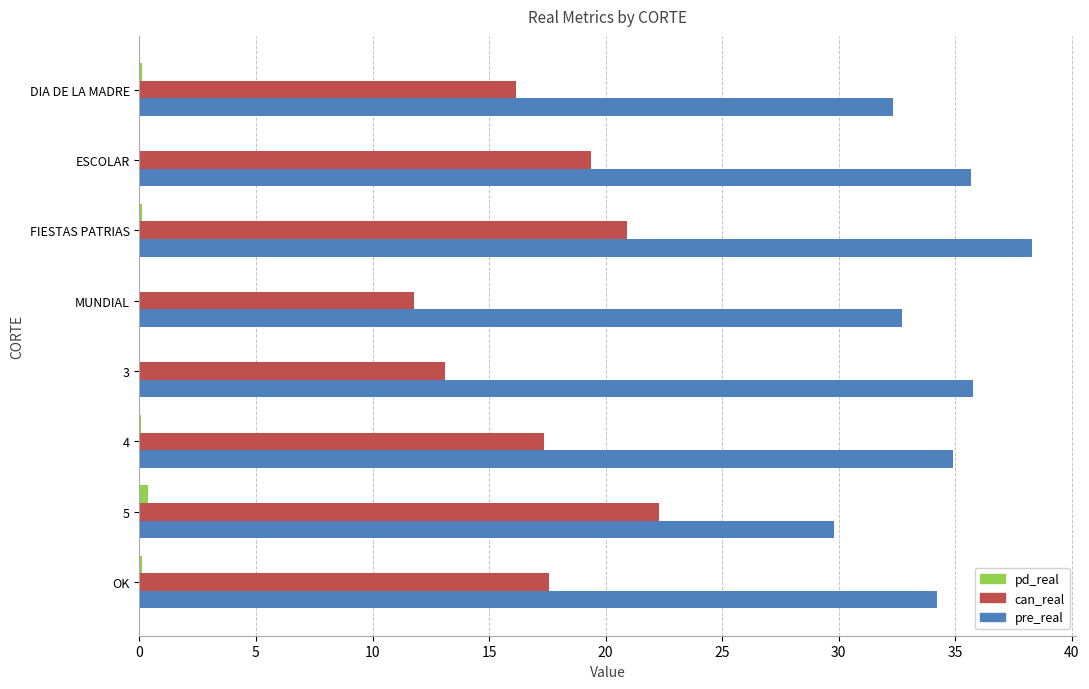

At which category is the sum across all series the highest?

FIESTAS PATRIAS